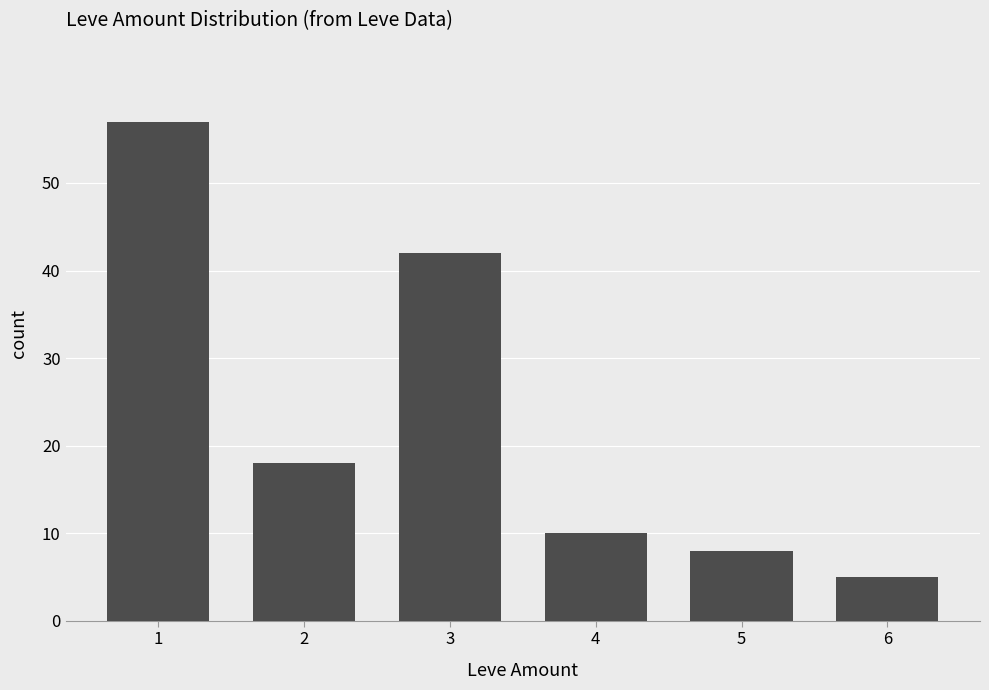

The chart shows a value of 10 at 4. True or false?

True